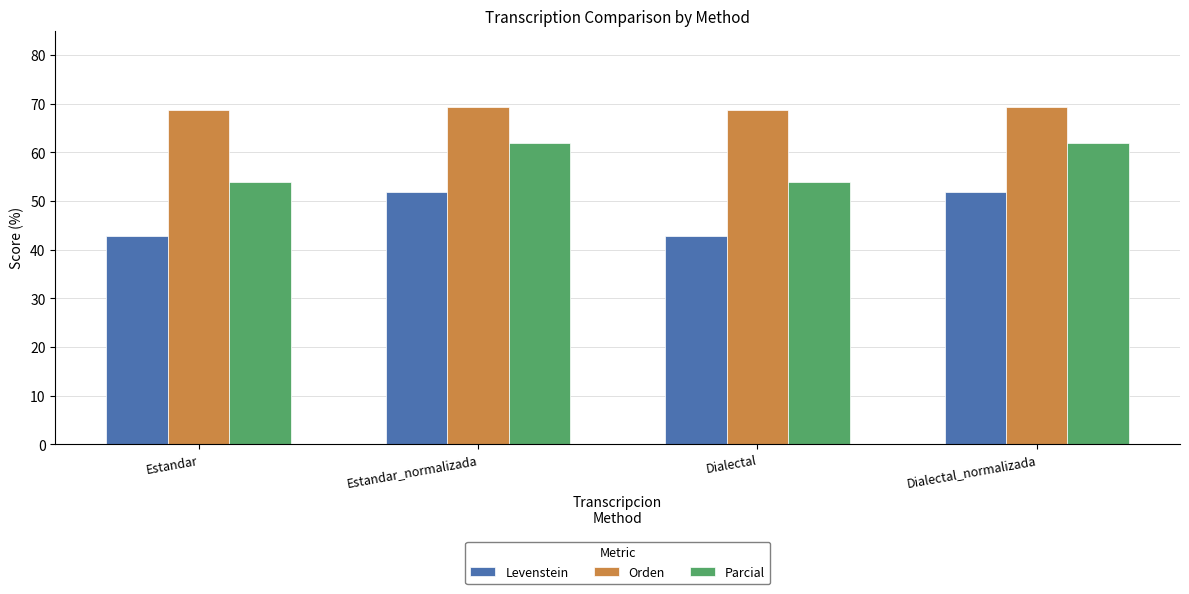

Rank the series by their average value, from highest to lowest.

Orden, Parcial, Levenstein